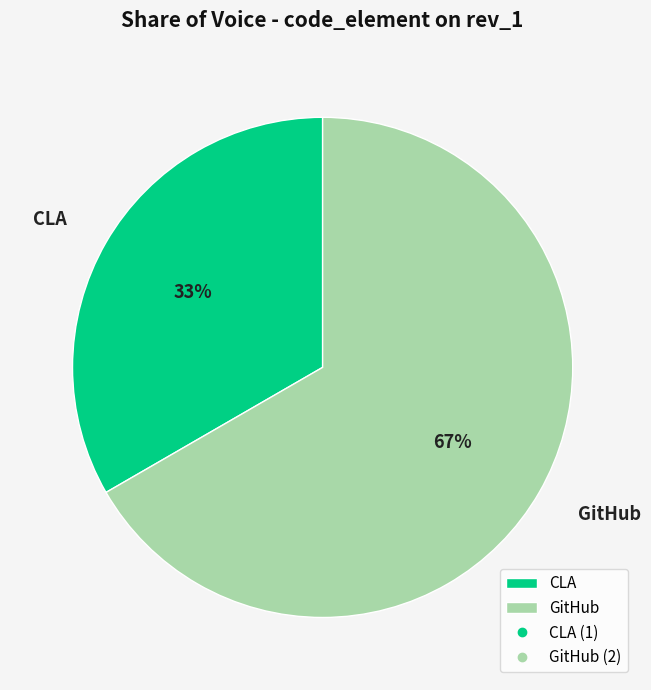

True or false: GitHub accounts for 57% of the total.

False